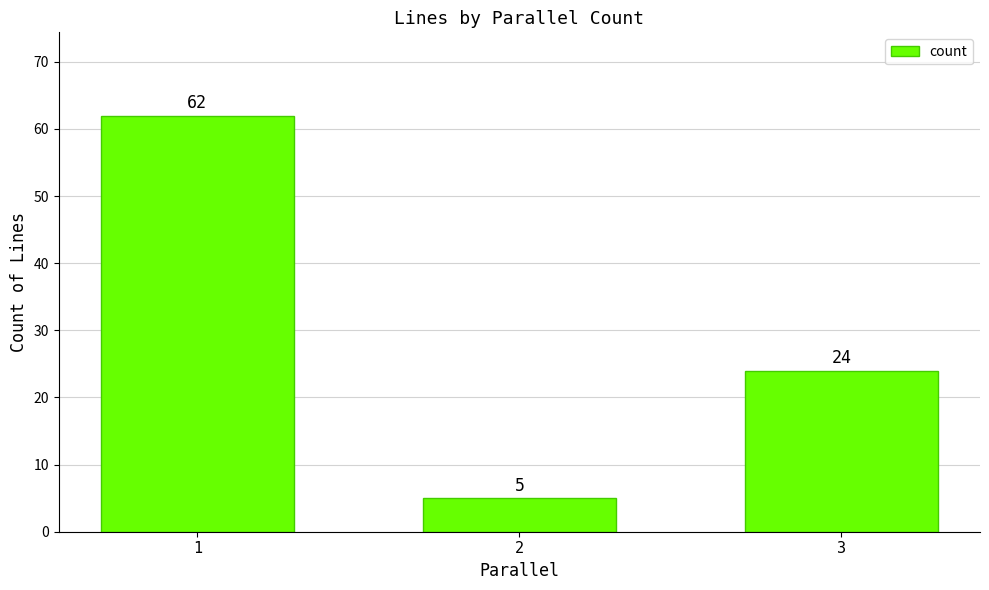

How many values are below 24?

1